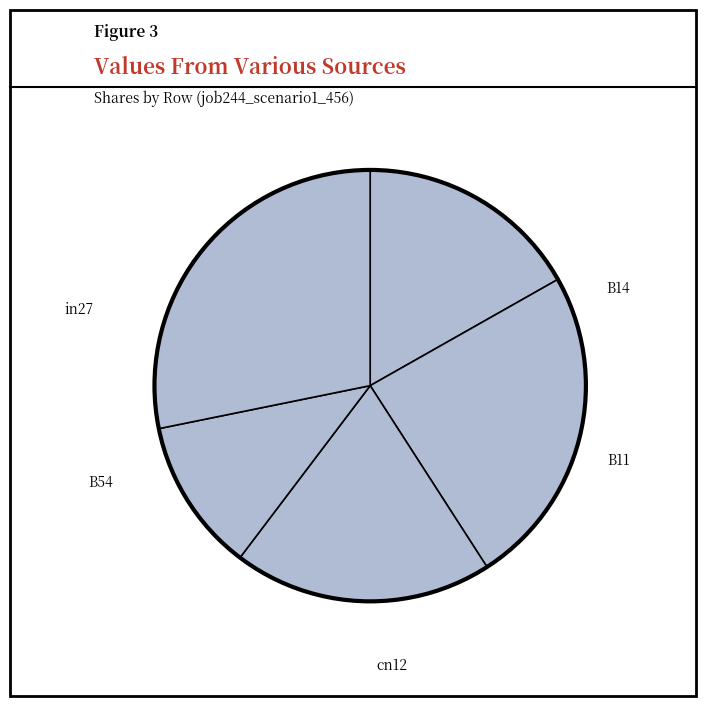

What is the change in value from cn12 to B54?

+0.8